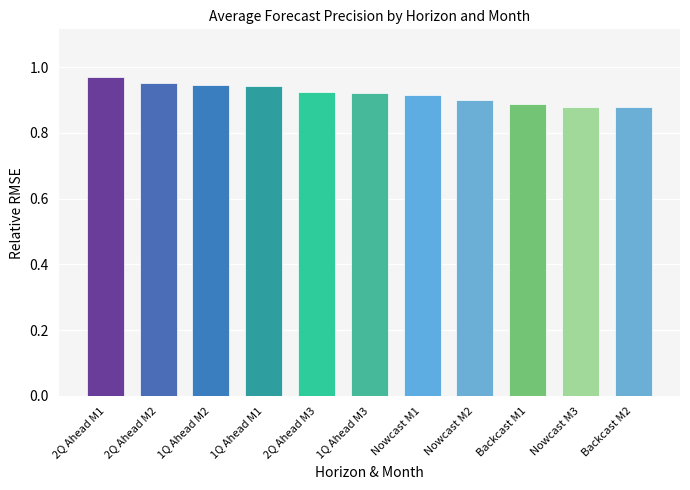

What is the sum of all values?

10.1